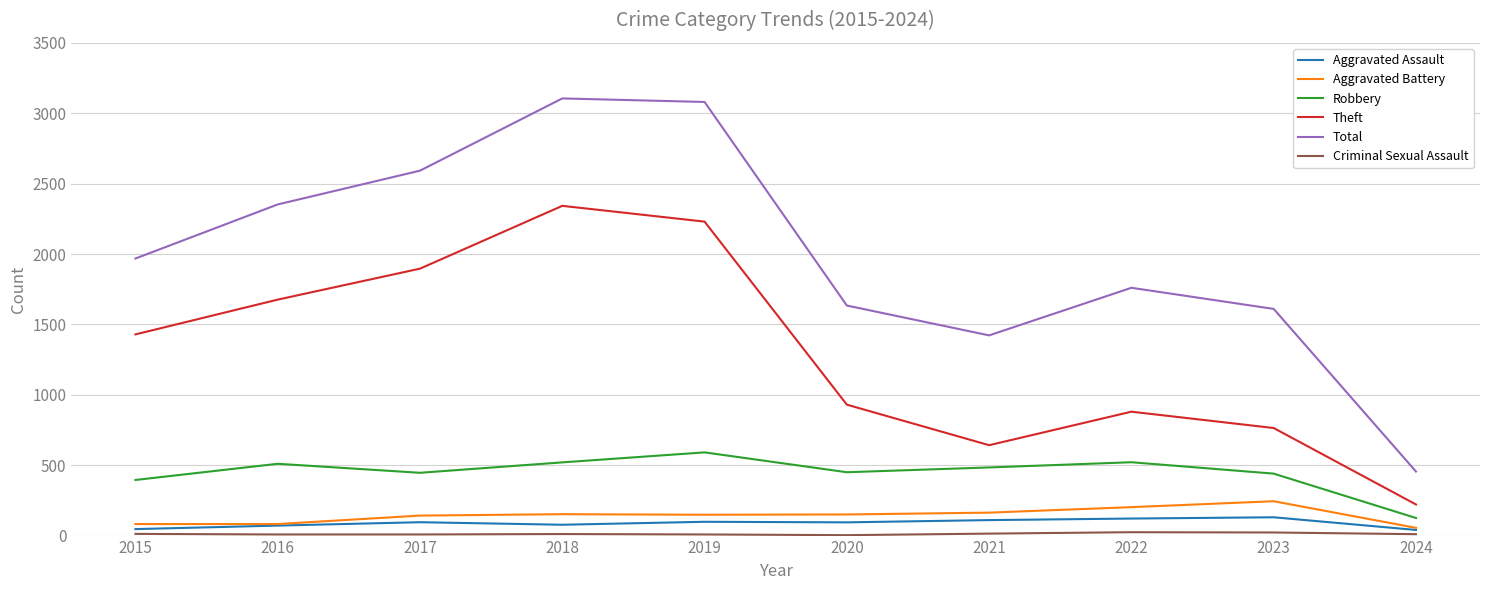

Which series has the largest total across all categories?

Total